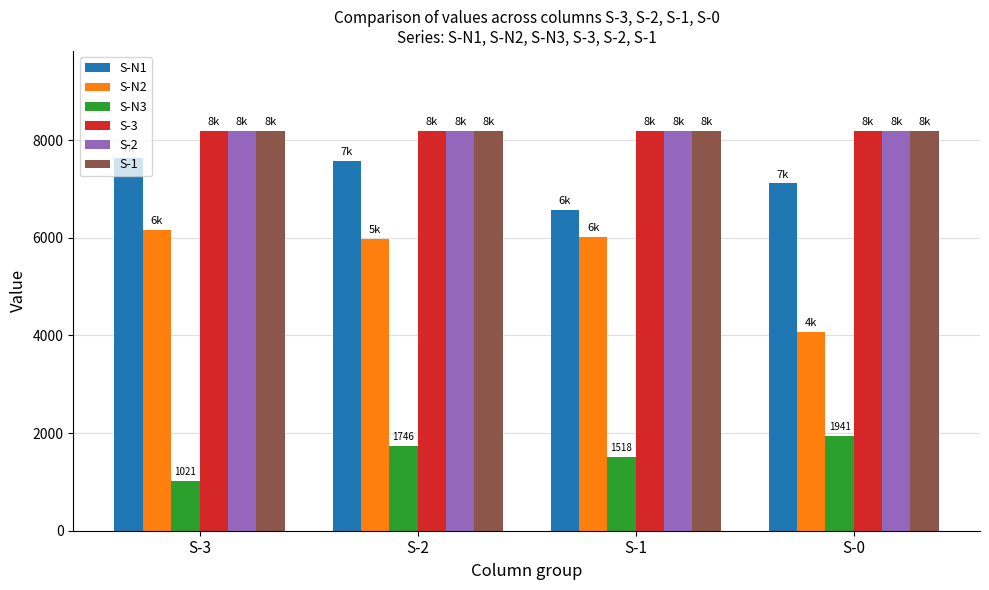

What is the value of the S-N1 bar at the 4th from the left?

7115